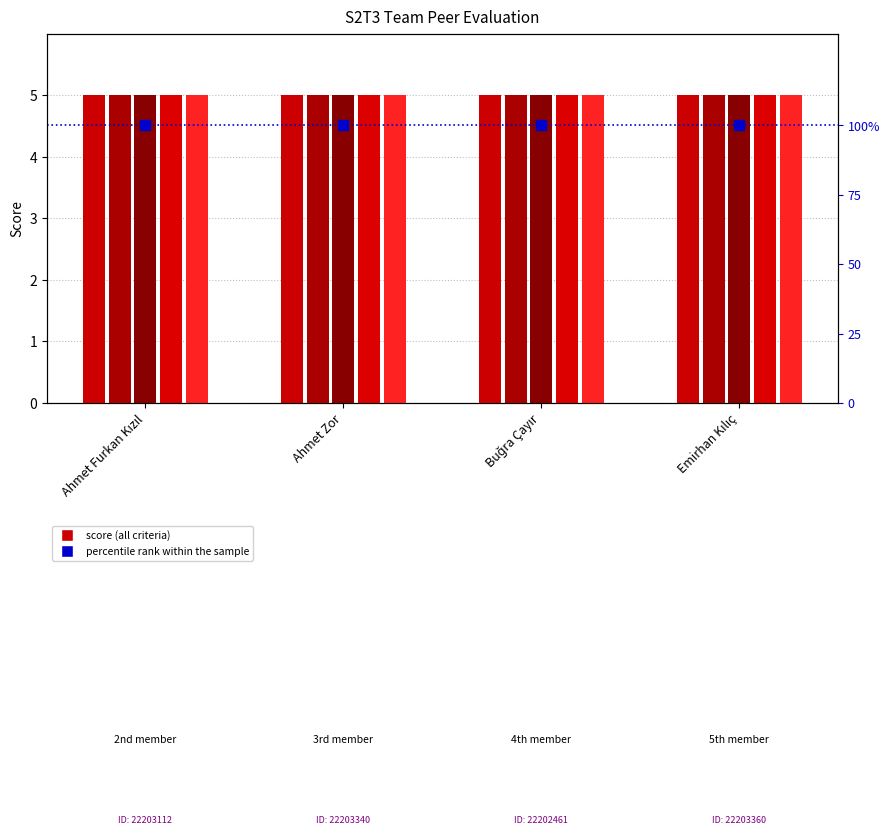

Are the bars grouped side by side (vs. stacked)?

Yes